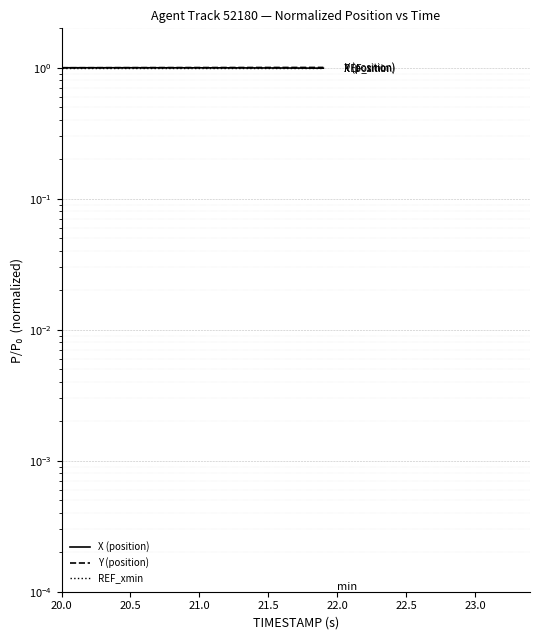

Is the value of X (position) at 21.5 greater than the value of REF_xmin at 18?

Yes